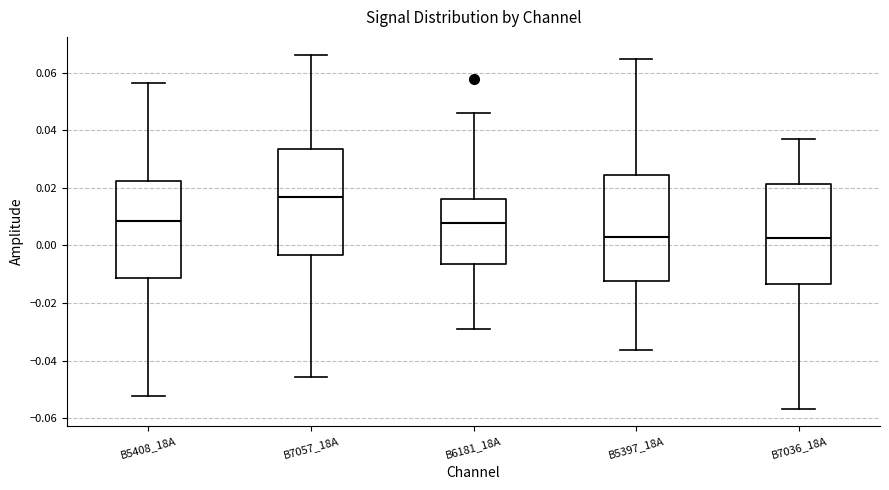

Where does the lower whisker of the box for B5408_18A end on the y-axis? The values are not printed on the chart, so give them approximately, as read against the axis.

-0.052